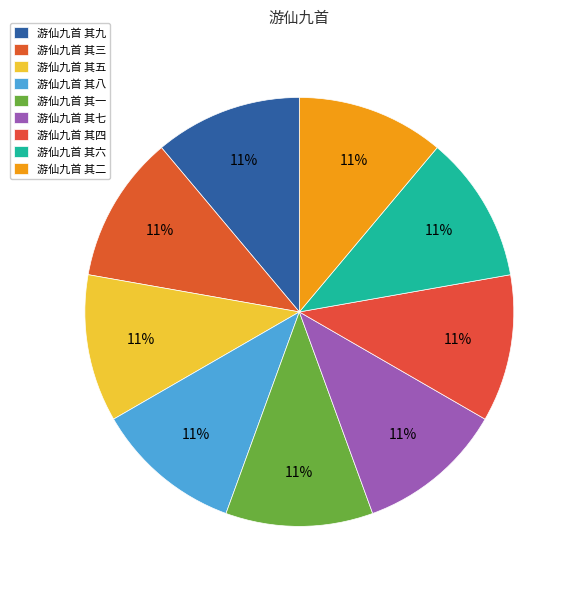

To the nearest percent, what portion does 游仙九首 其一 represent?

11%